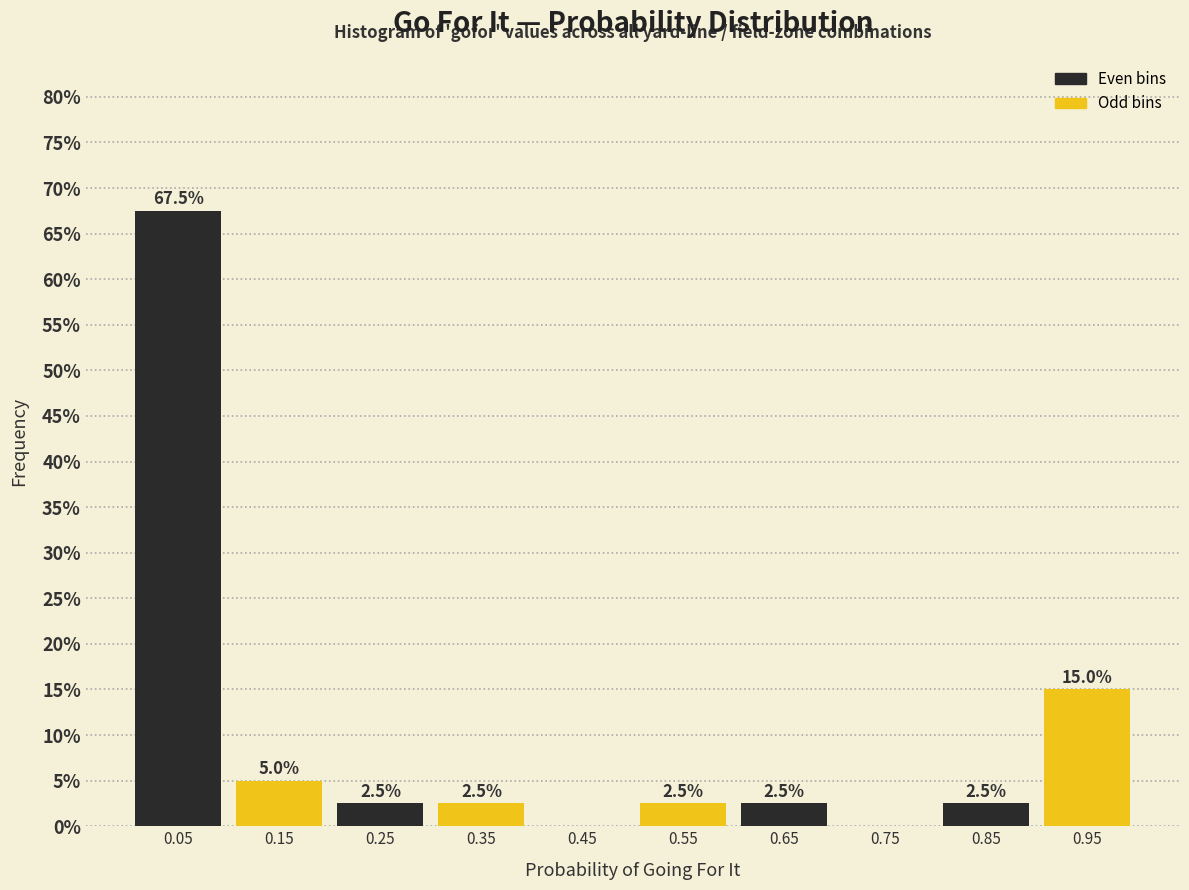

Which range on the x-axis has the tallest bar?

0.0 to 0.1